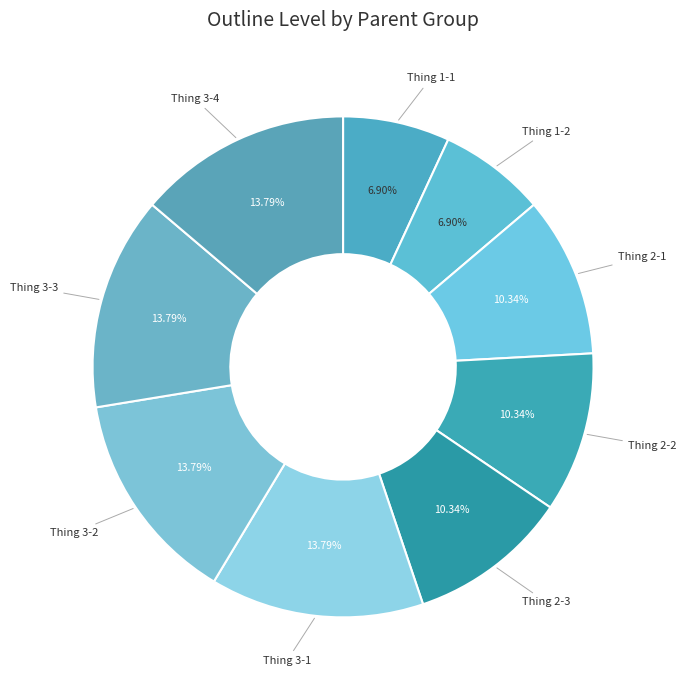

Approximately how many times larger is the value at Thing 1-2 compared to Thing 2-1?

0.7